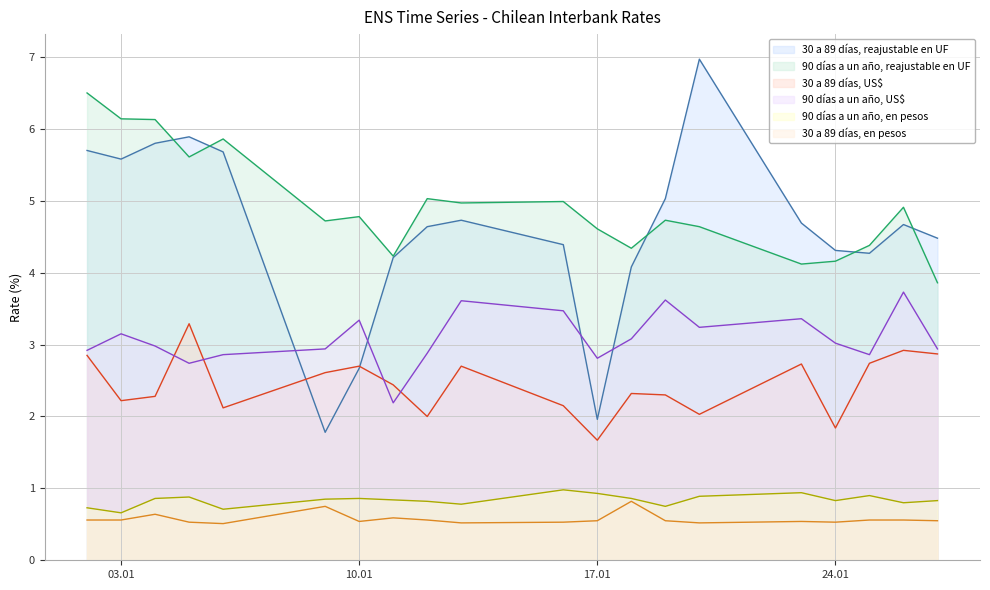

True or false: 90 días a un año, reajustable en UF and 90 días a un año, en pesos cross at least once.

False